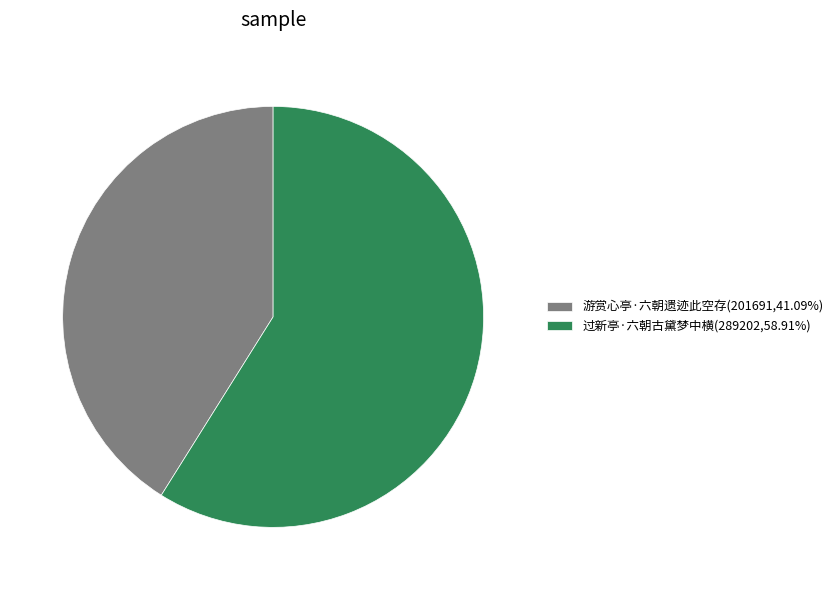

Is there any slice that represents more than half of the pie?

Yes